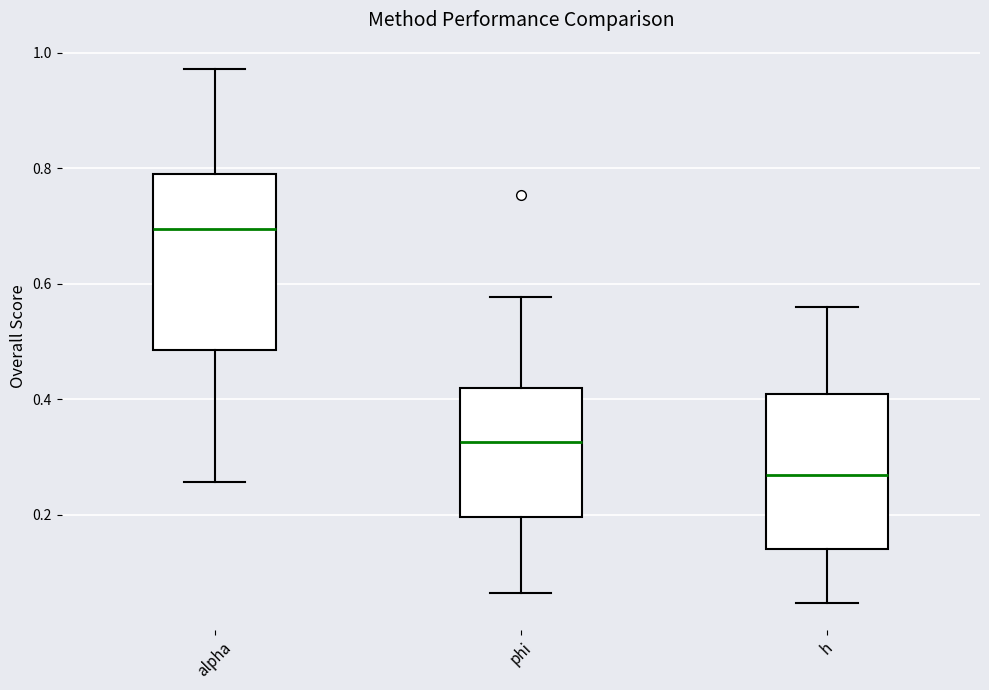

Reading left to right, transcribe this box plot: for each box, give where its median line is, the range the box spans, and where its two whiskers end, as read against the y-axis. The values are not printed on the chart, so give them approximately, as read against the axis.

alpha: median 0.70, box 0.48 to 0.78, whiskers 0.26 to 0.98
phi: median 0.32, box 0.20 to 0.42, whiskers 0.06 to 0.58
h: median 0.26, box 0.14 to 0.40, whiskers 0.04 to 0.56